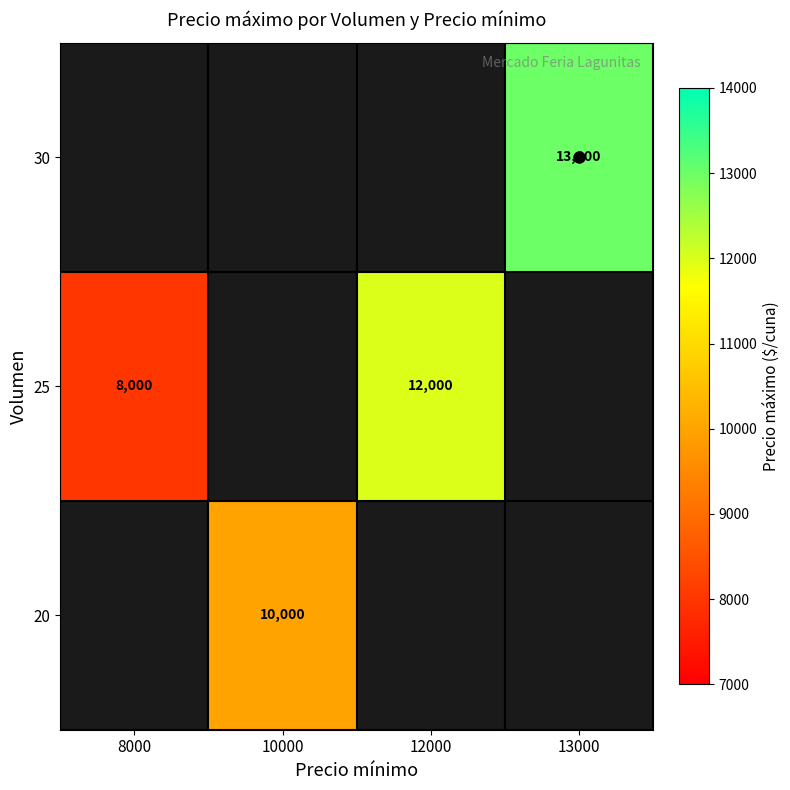

What is the minimum value shown in the chart?

8000.0